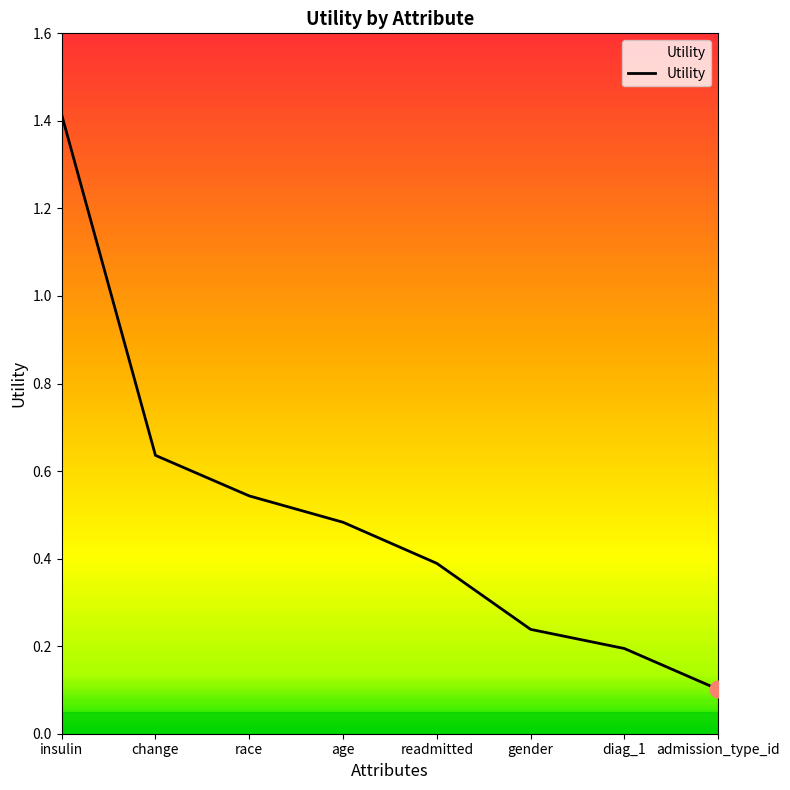

Between race and gender, which is larger?

race